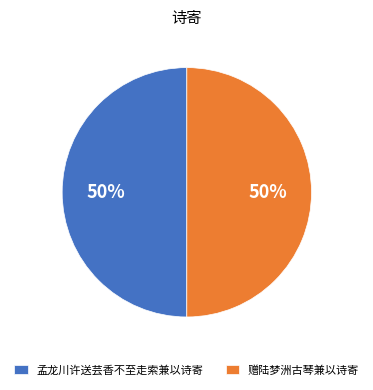

Count the number of slices in the pie.

2